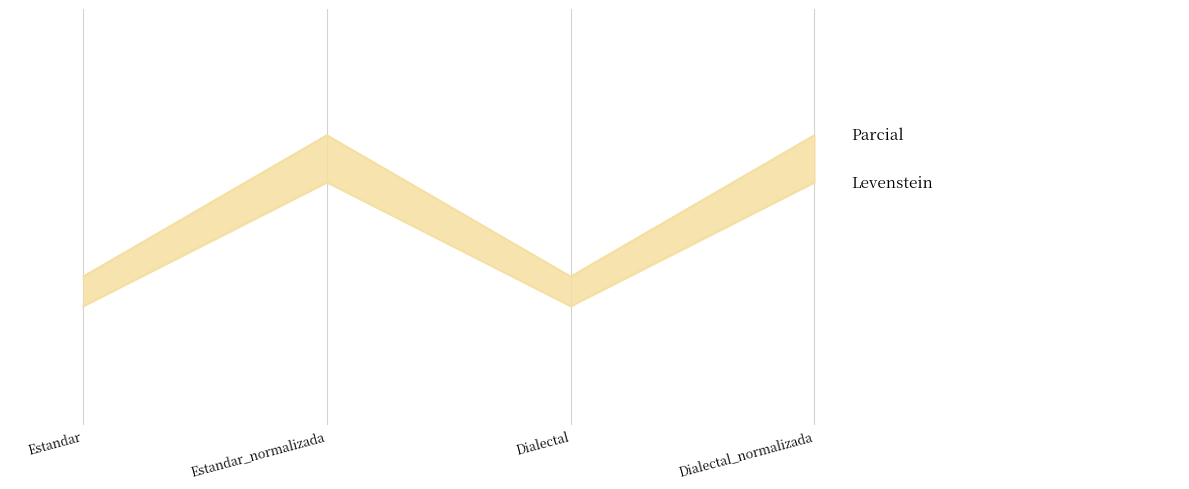

True or false: Parcial has a value of 87.9 at Dialectal_normalizada.

True